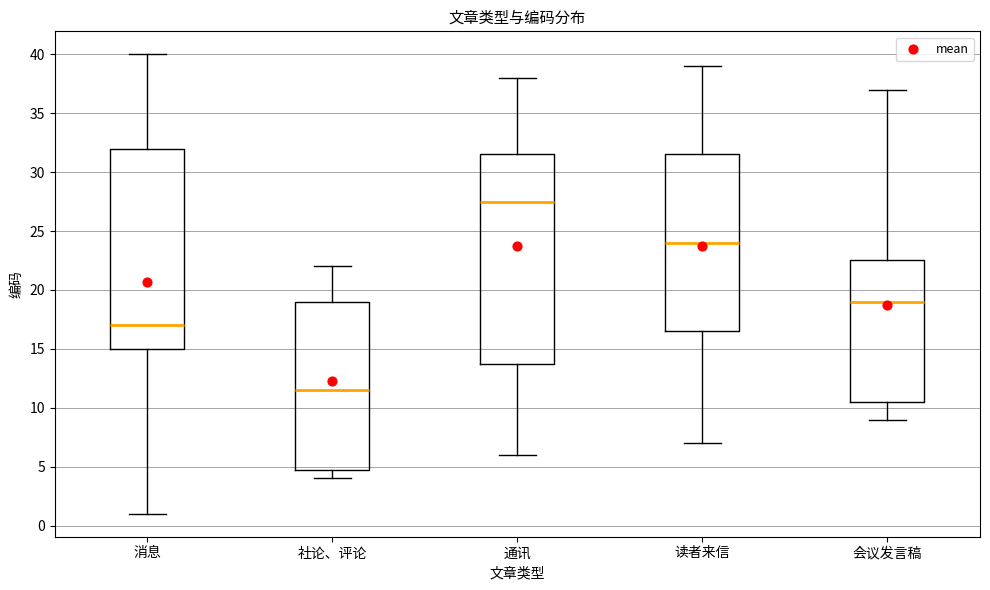

Reading left to right, read every box against the y-axis: the position of its median line, the range the box covers, and the ends of its whiskers. The values are not printed on the chart, so give them approximately, as read against the axis.

消息: median 17.0, box 15.0 to 32.0, whiskers 1.0 to 40.0
社论、评论: median 11.5, box 5.0 to 19.0, whiskers 4.0 to 22.0
通讯: median 27.5, box 14.0 to 31.5, whiskers 6.0 to 38.0
读者来信: median 24.0, box 16.5 to 31.5, whiskers 7.0 to 39.0
会议发言稿: median 19.0, box 10.5 to 22.5, whiskers 9.0 to 37.0